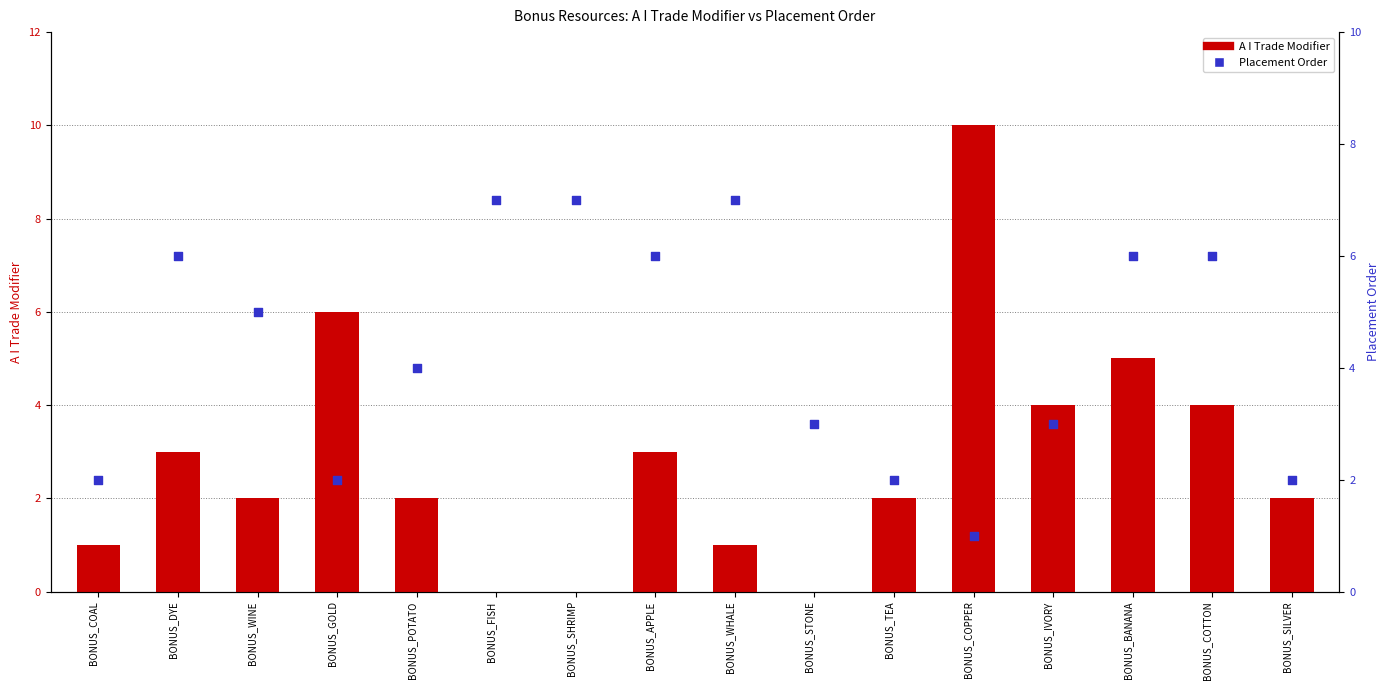

Which series has the largest total across all categories?

Placement Order